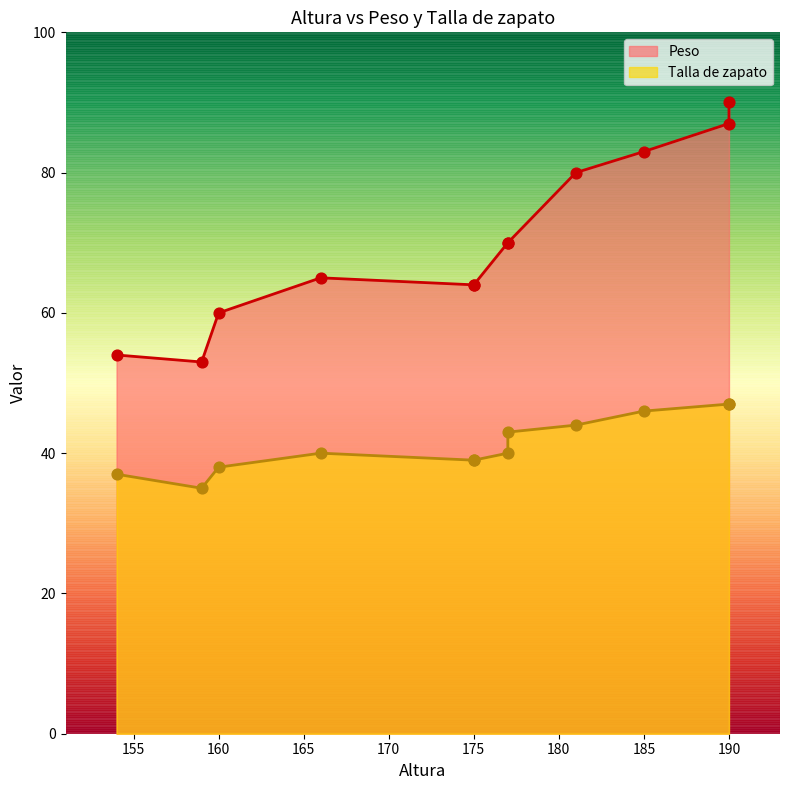

Which series has the largest total across all categories?

Peso